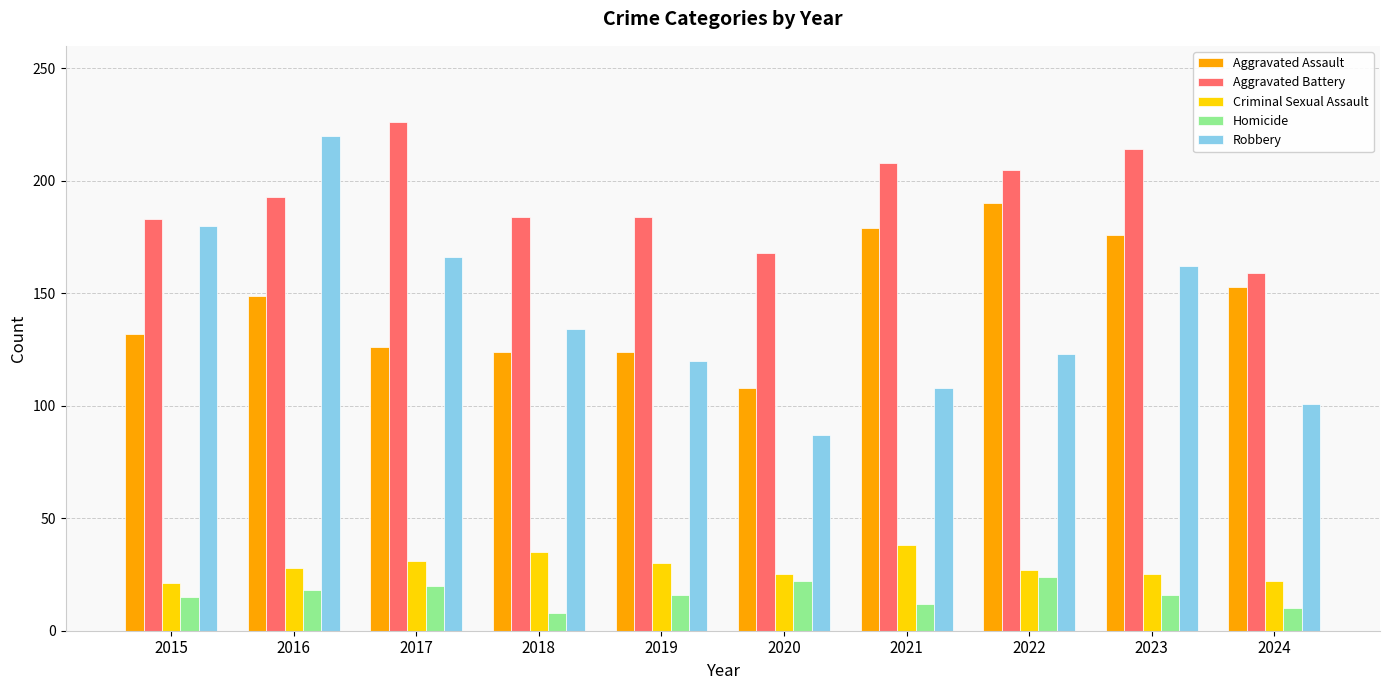

What is the minimum value shown in the chart?

8